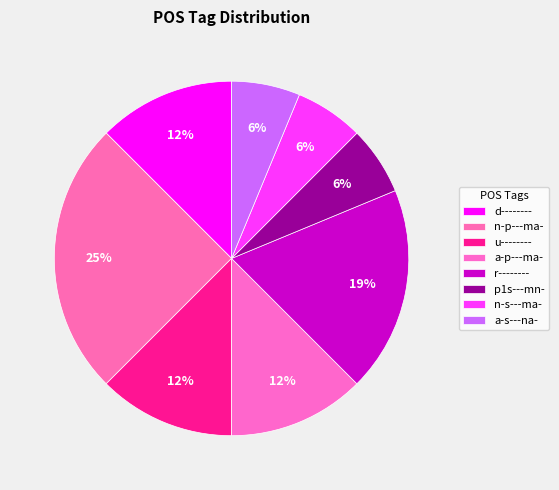

Does any single category account for the majority?

No